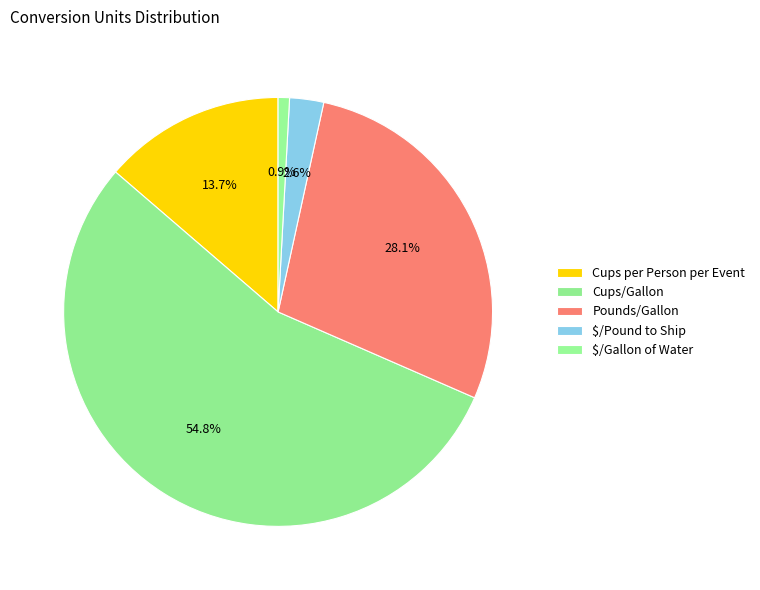

Which category has the biggest portion of the pie?

Cups/Gallon